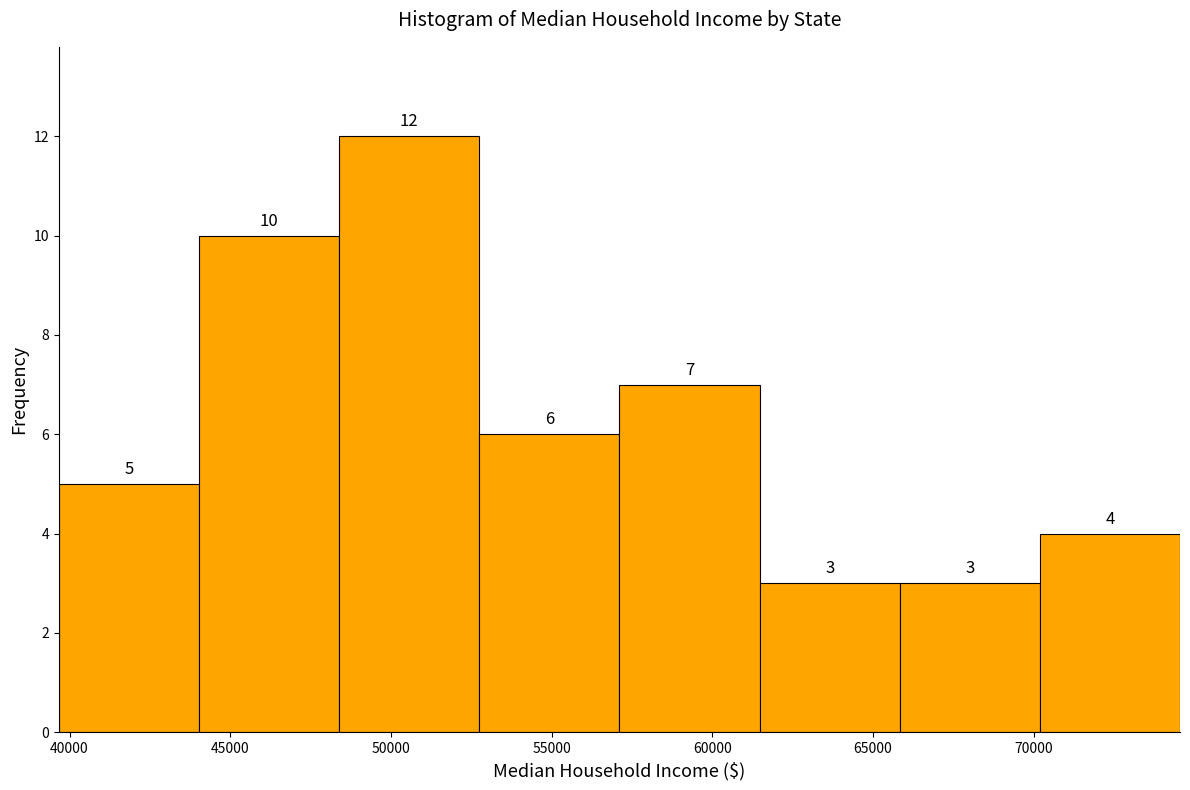

Which range on the x-axis has the tallest bar?

48500 to 52500